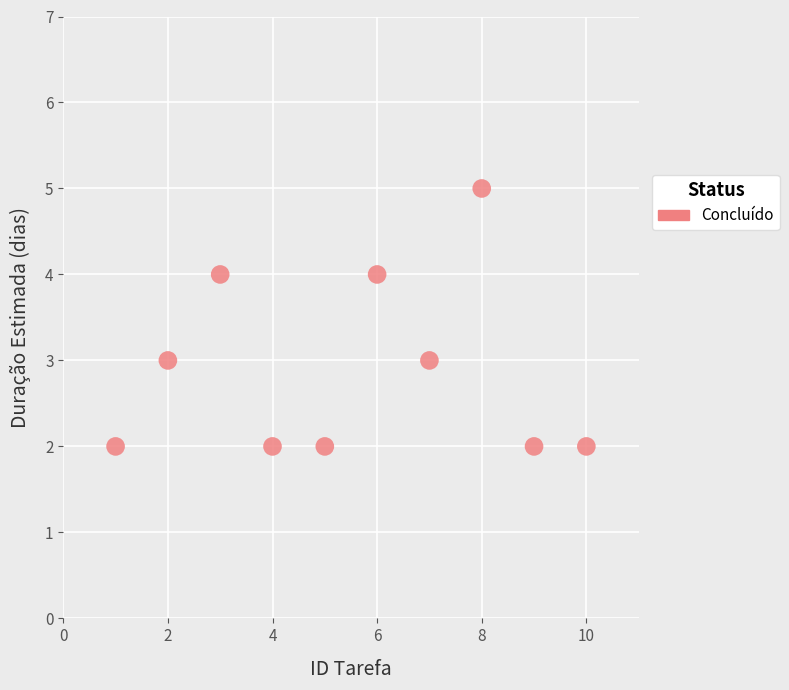

What is the range of X values (max minus min)?

9